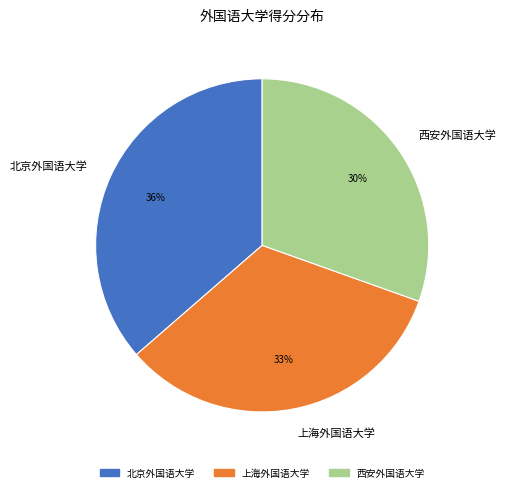

What is the ratio of the value at 西安外国语大学 to the value at 北京外国语大学?

0.8